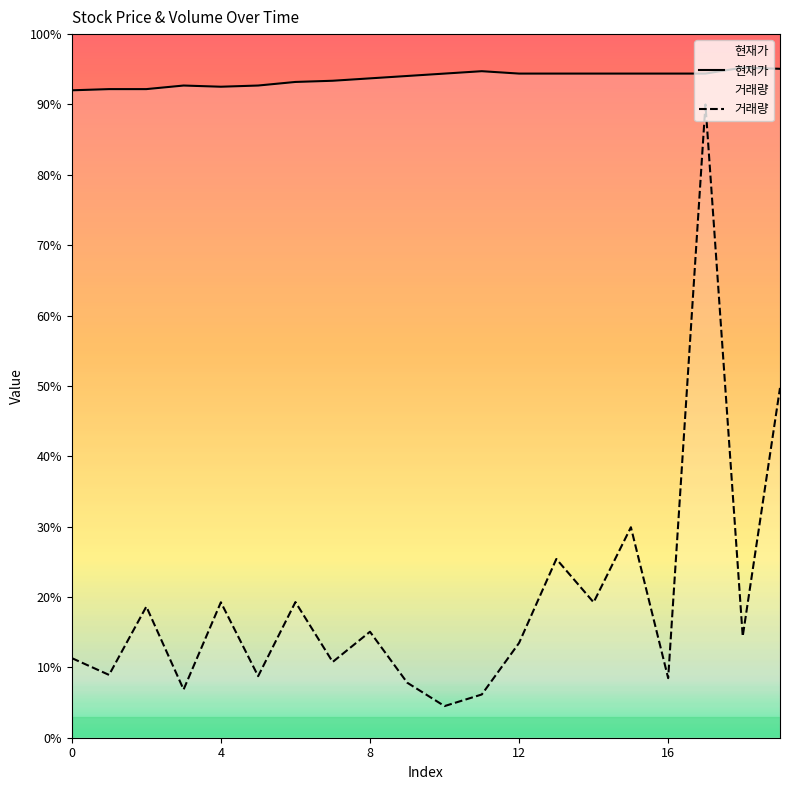

True or false: 현재가 and 거래량 cross at least once.

False